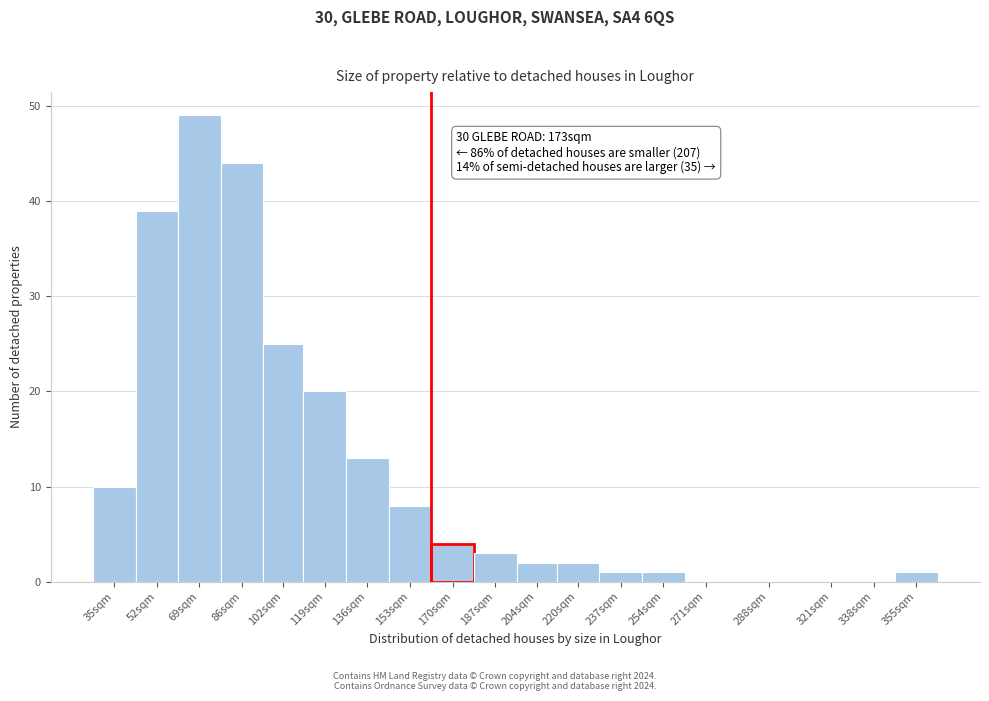

Reading right to left, list all the values displayed in this chart.

355sqm=1	338sqm=0	321sqm=0	288sqm=0	271sqm=0	254sqm=1	237sqm=1	220sqm=2	204sqm=2	187sqm=3	170sqm=4	153sqm=8	136sqm=13	119sqm=20	102sqm=25	86sqm=44	69sqm=49	52sqm=39	35sqm=10